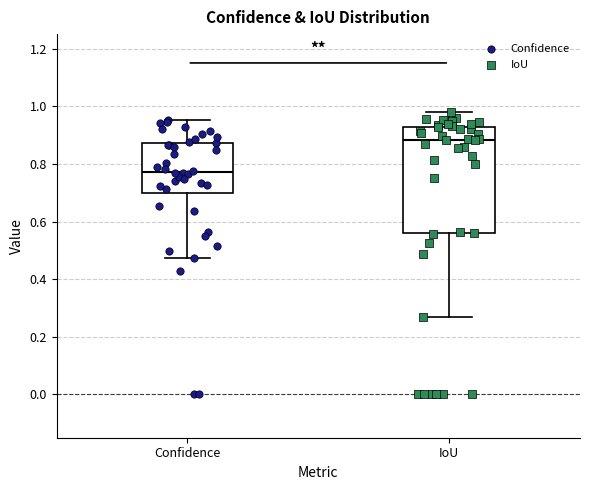

Reading left to right, read every box against the y-axis: the position of its median line, the range the box covers, and the ends of its whiskers. The values are not printed on the chart, so give them approximately, as read against the axis.

Confidence: median 0.78, box 0.70 to 0.88, whiskers 0.48 to 0.96
IoU: median 0.88, box 0.56 to 0.92, whiskers 0.26 to 0.98